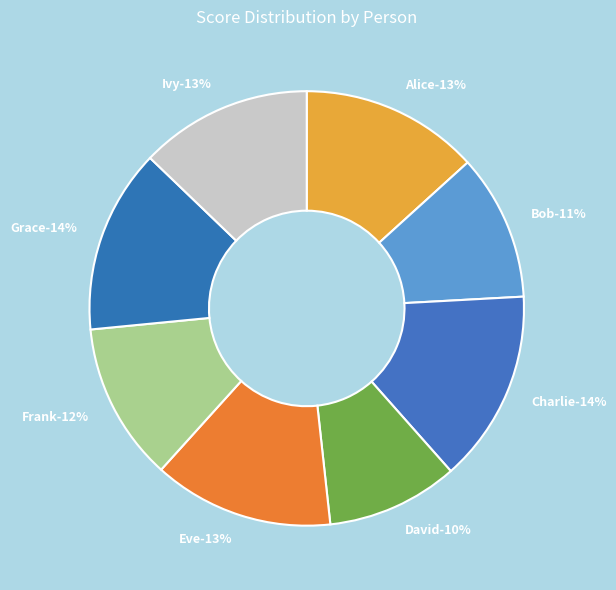

Approximately how many times larger is the value at Ivy compared to David?

1.3